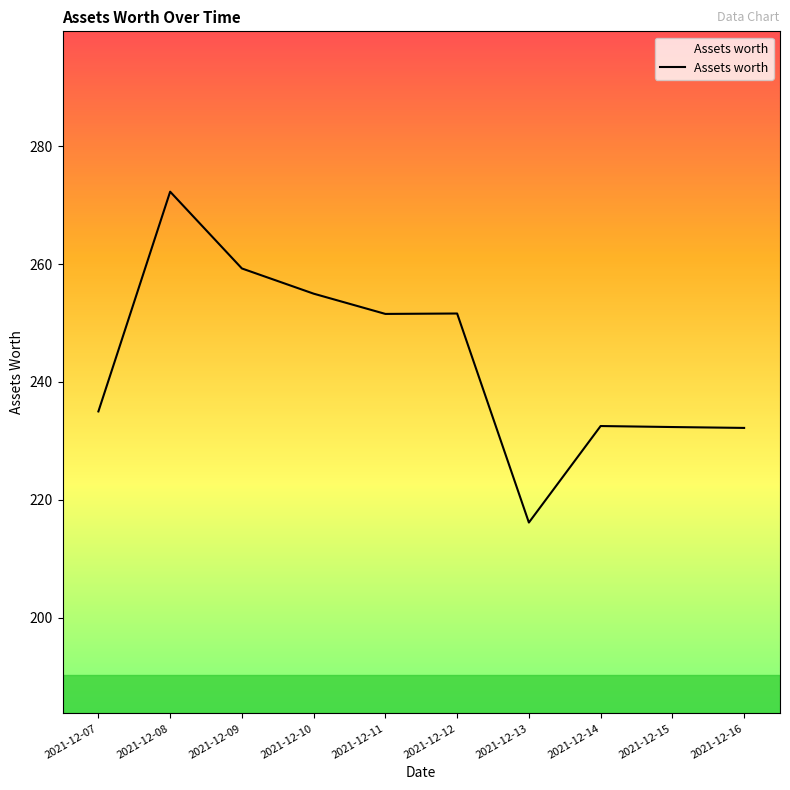

What is the difference between the maximum and minimum values?

56.2